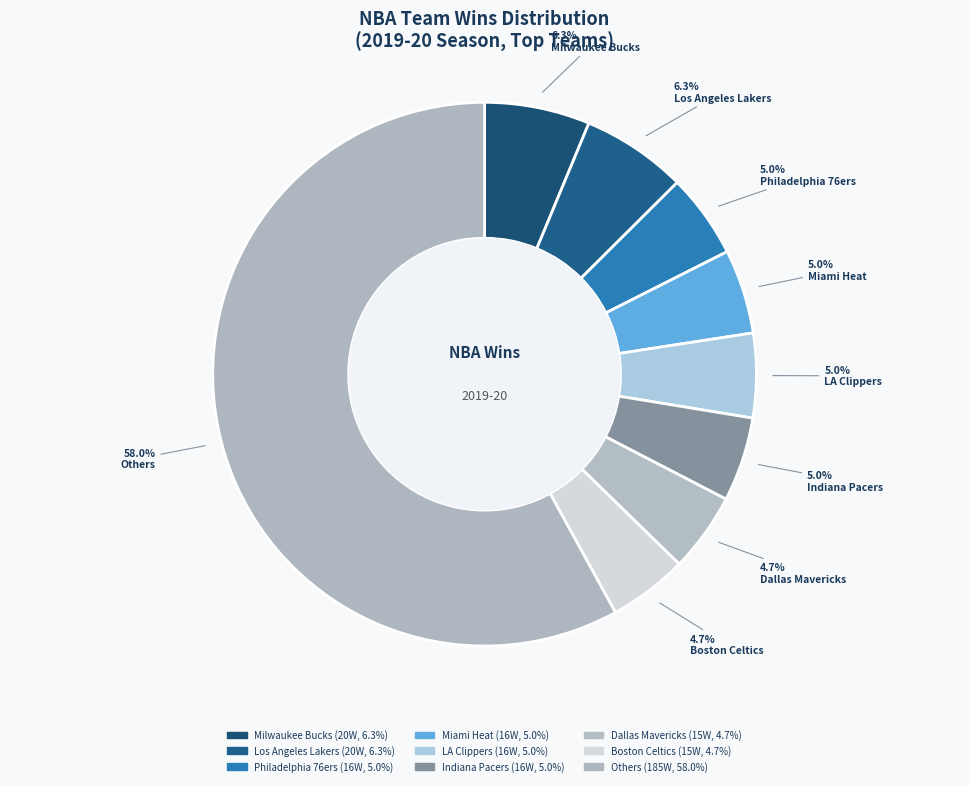

Does Philadelphia 76ers account for over 50% of the chart?

No